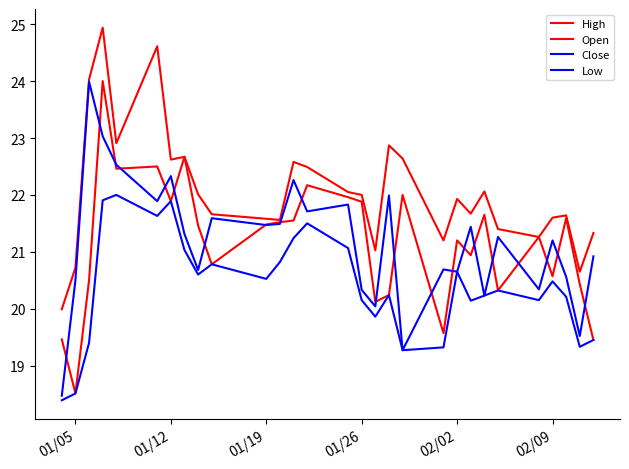

In Close, how many points are lower than both neighbors (excluding endpoints)?

10